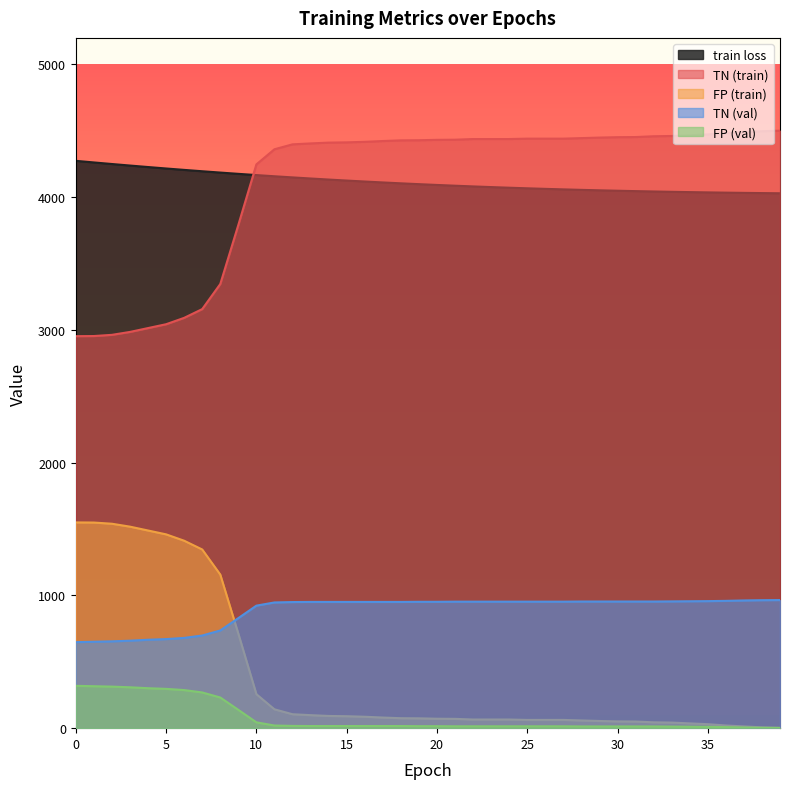

At which label is TN (val) closest to 806?

9